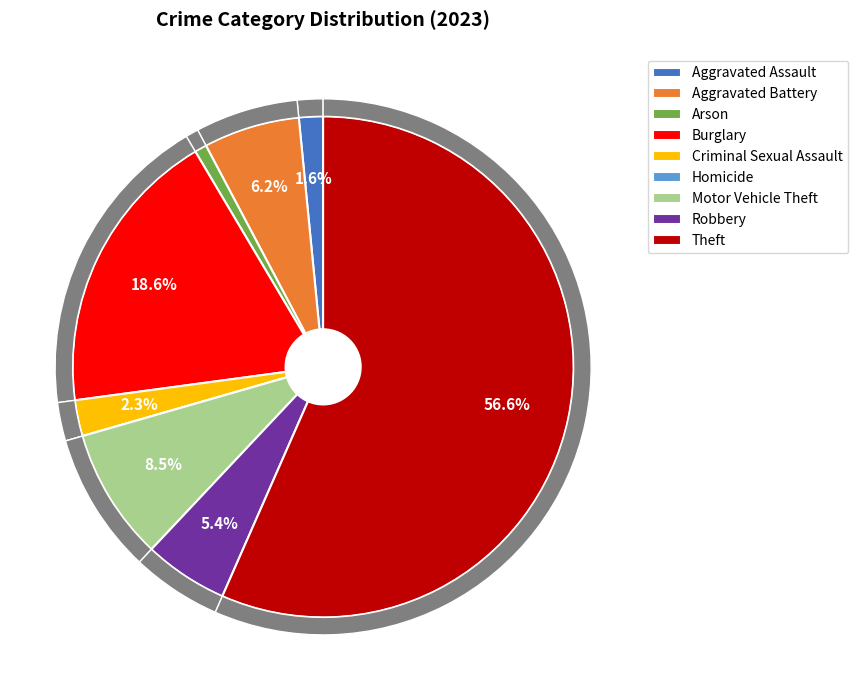

Which category accounts for the majority?

Theft